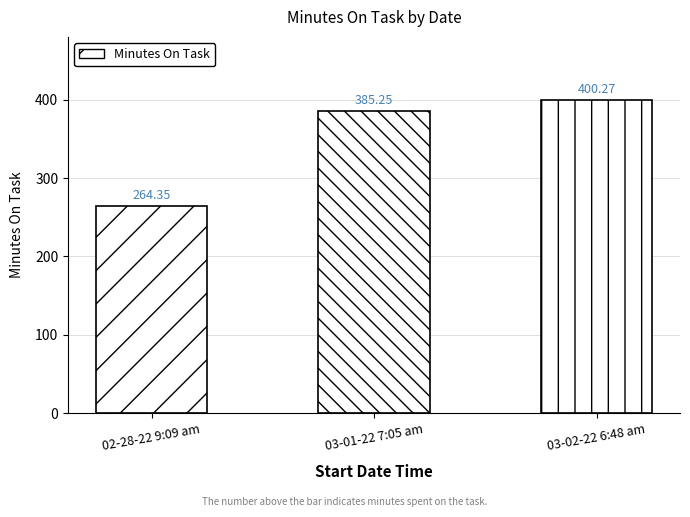

Which label corresponds to the smallest value in the chart?

02-28-22 9:09 am